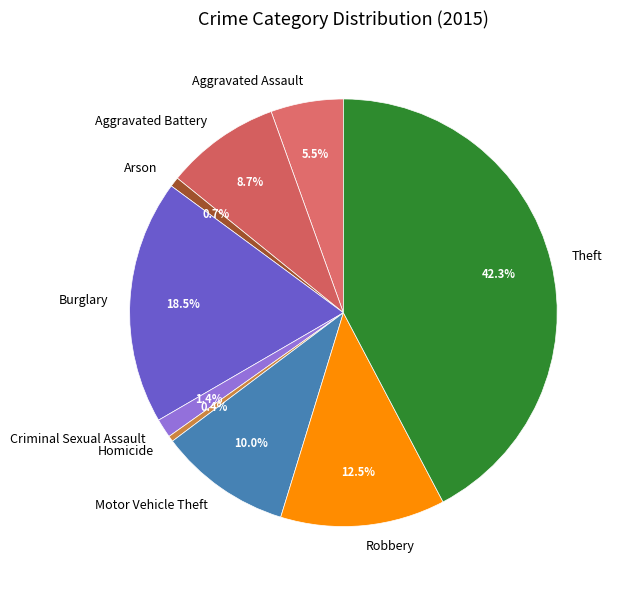

Between Motor Vehicle Theft and Homicide, which is larger?

Motor Vehicle Theft